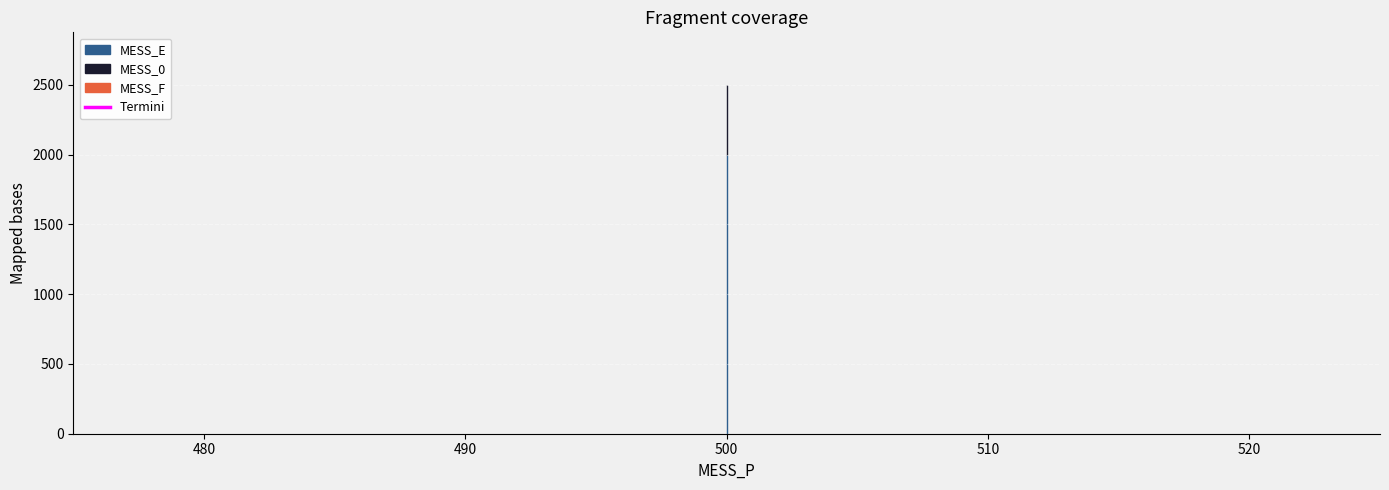

Which series has the largest total across all categories?

MESS_E